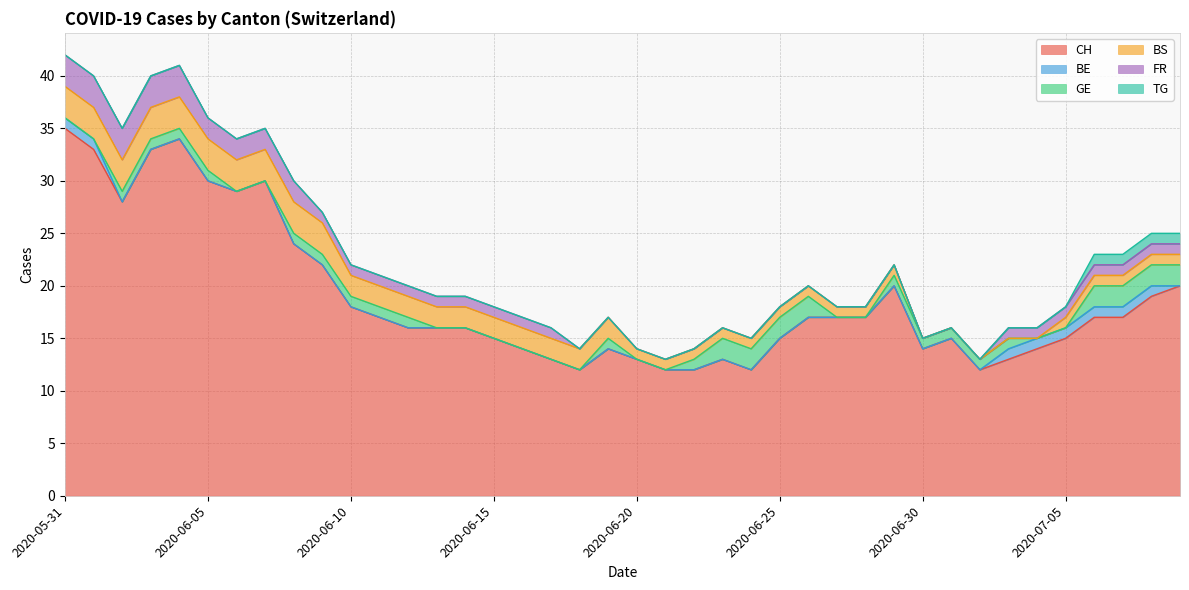

Rank the categories by CH value from lowest to highest.

2020-06-18, 2020-06-21, 2020-06-22, 2020-06-24, 2020-07-02, 2020-06-17, 2020-06-20, 2020-06-23, 2020-07-03, 2020-06-16, 2020-06-19, 2020-06-30, 2020-07-04, 2020-06-15, 2020-06-25, 2020-07-01, 2020-07-05, 2020-06-12, 2020-06-13, 2020-06-14, 2020-06-11, 2020-06-26, 2020-06-27, 2020-06-28, 2020-07-06, 2020-07-07, 2020-06-10, 2020-07-08, 2020-06-29, 2020-07-09, 2020-06-09, 2020-06-08, 2020-06-02, 2020-06-06, 2020-06-05, 2020-06-07, 2020-06-01, 2020-06-03, 2020-06-04, 2020-05-31